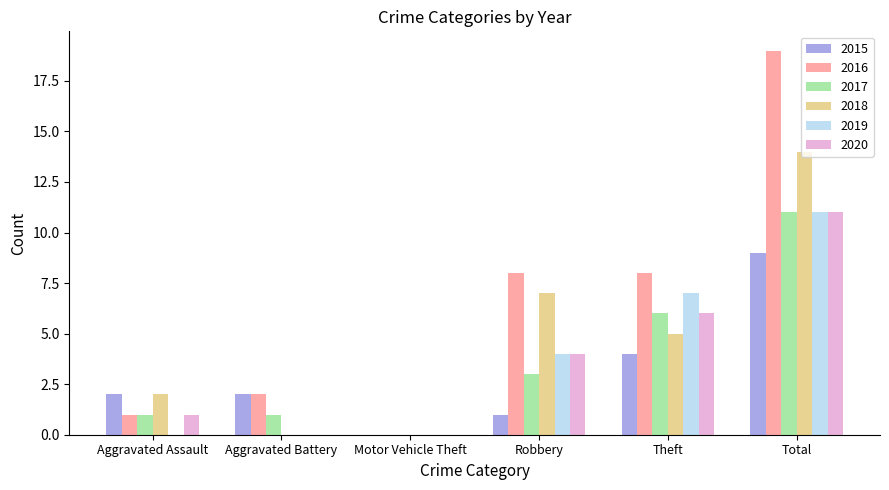

True or false: 2017 has a value of 1 at Aggravated Battery.

True